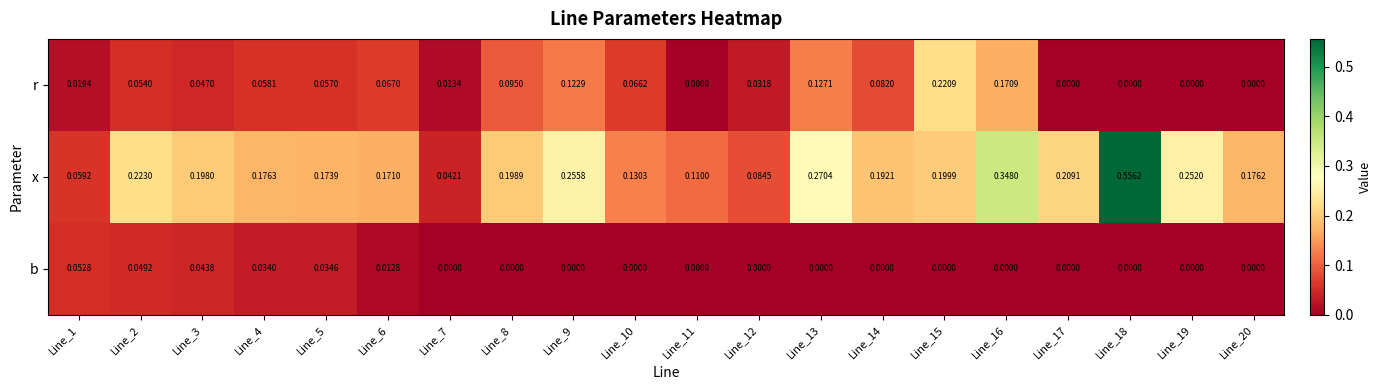

Which series has the largest range (max minus min)?

x